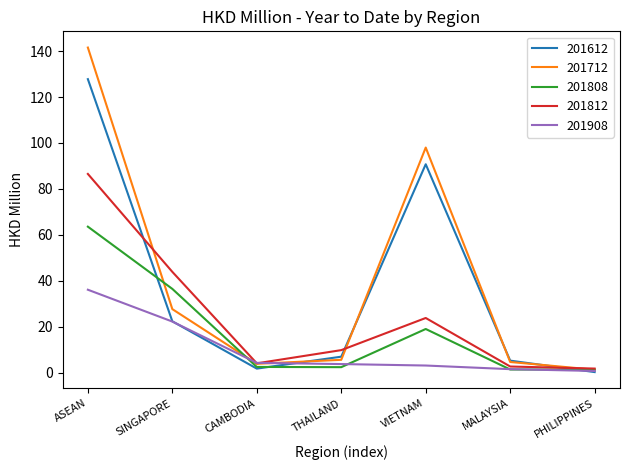

What is the greatest value displayed?

141.5